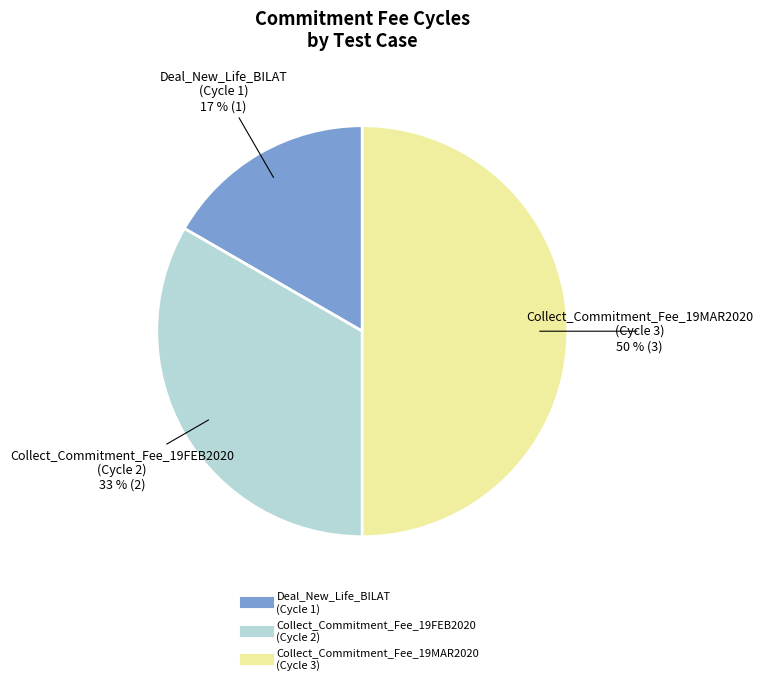

To the nearest percent, what is the average slice percentage?

33%